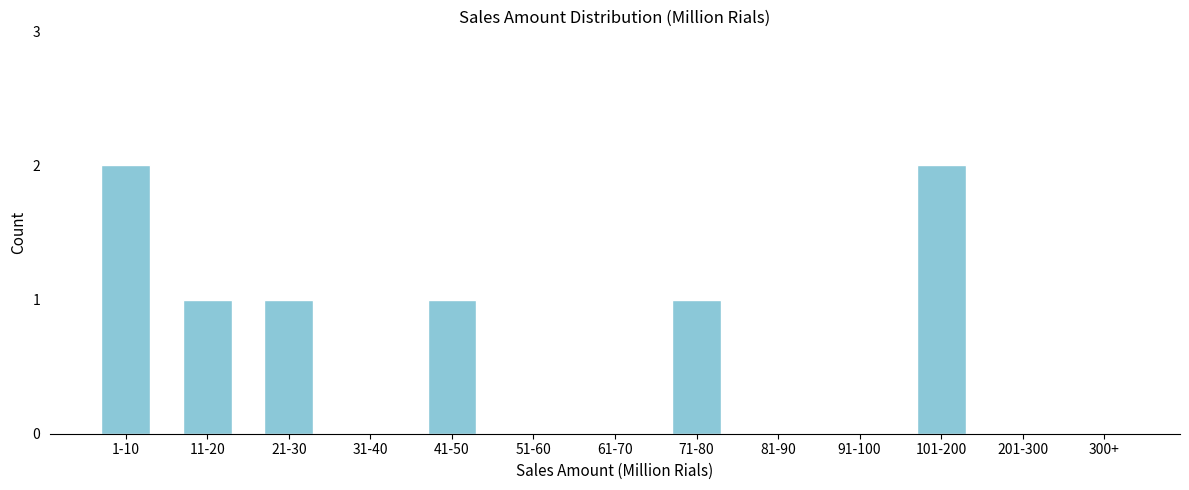

Reading left to right, list all the values displayed in this chart.

1-10=2	11-20=1	21-30=1	31-40=0	41-50=1	51-60=0	61-70=0	71-80=1	81-90=0	91-100=0	101-200=2	201-300=0	300+=0